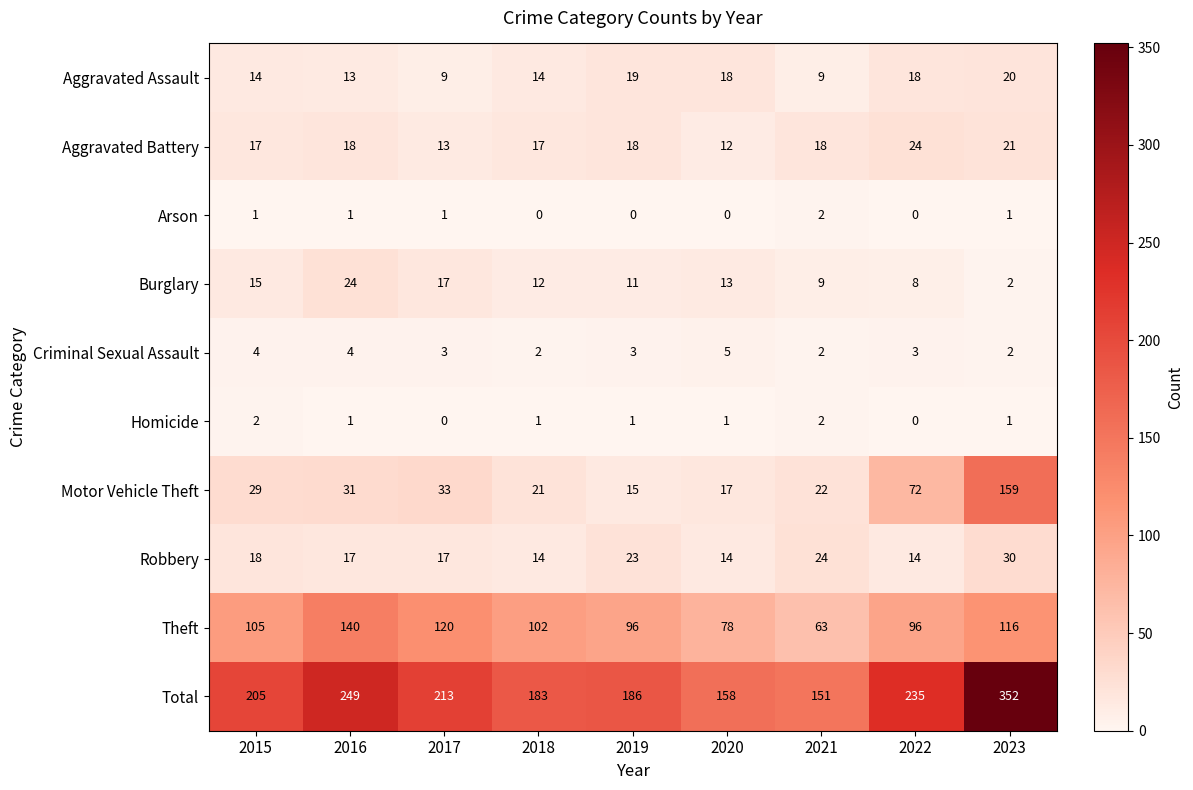

What is the sum of all Homicide values?

9